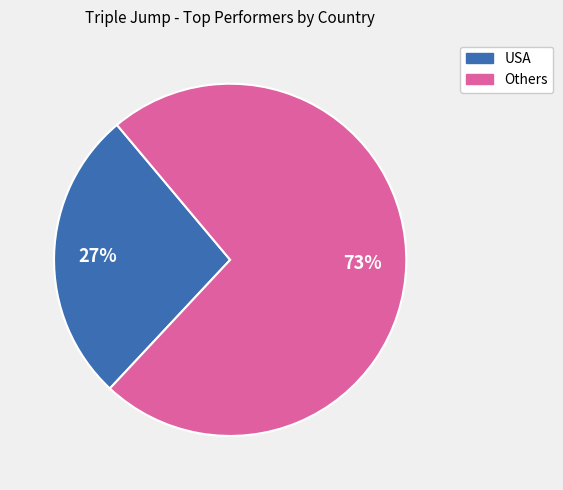

To the nearest percent, what is the difference between the largest and smallest slice percentages?

46%